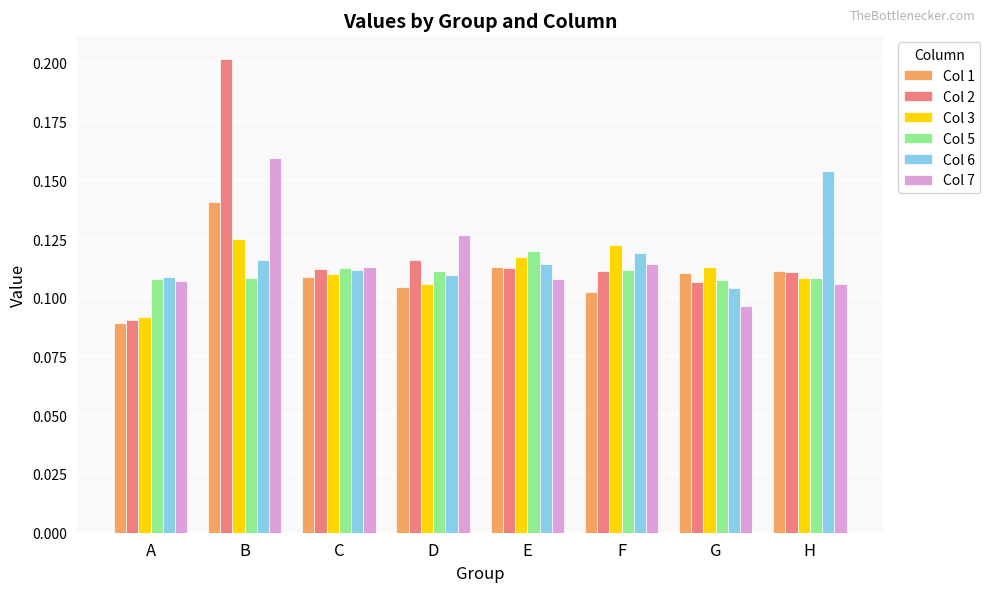

Does the chart contain stacked bars?

No